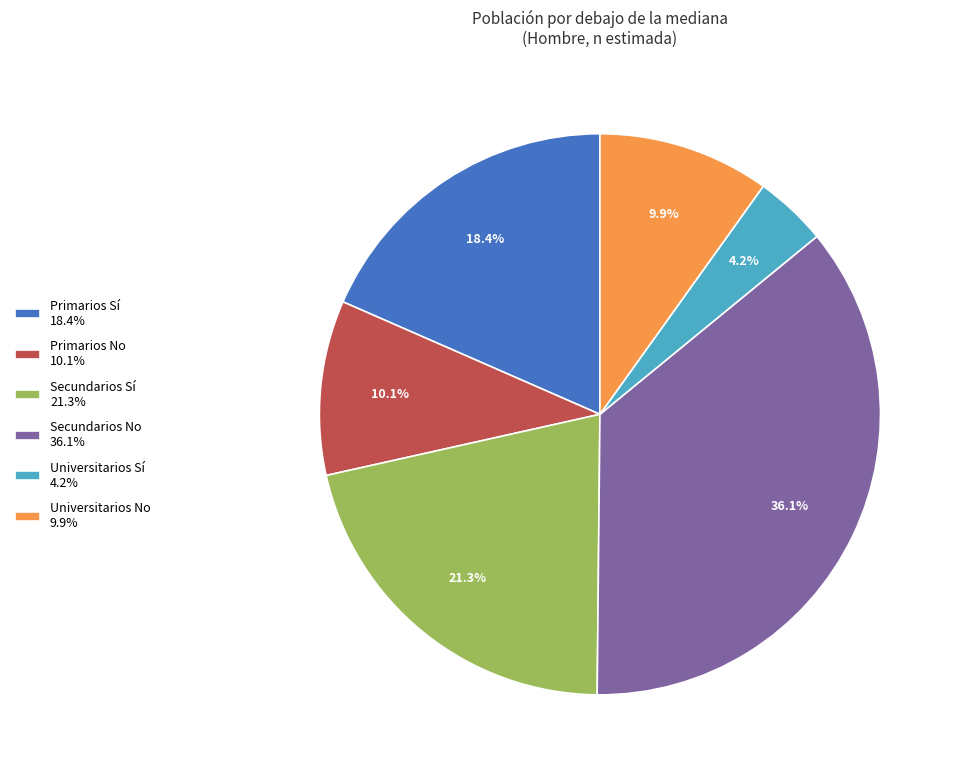

What is the smallest slice in the pie chart?

Universitarios Sí